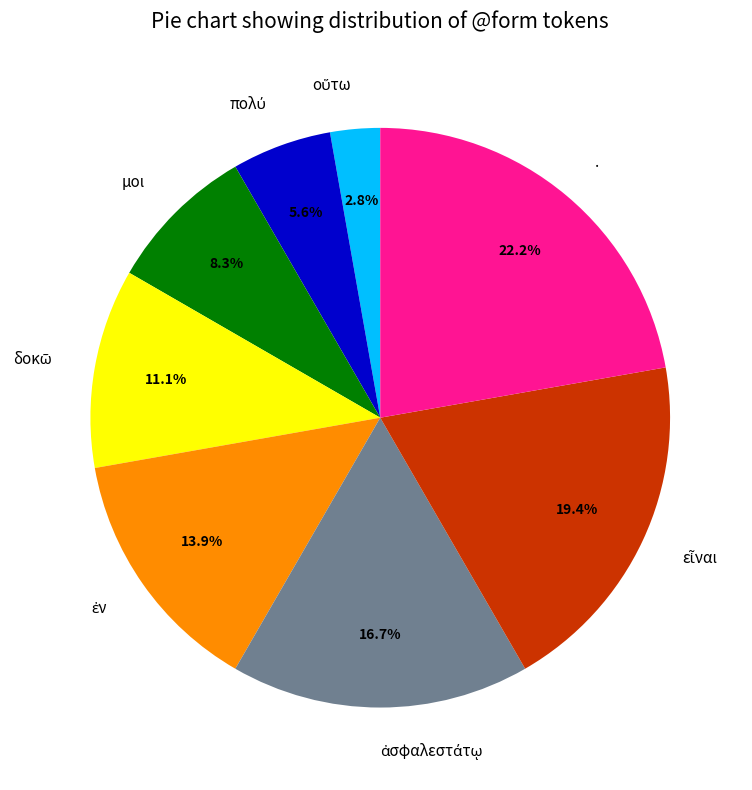

Is there a majority slice in this chart?

No